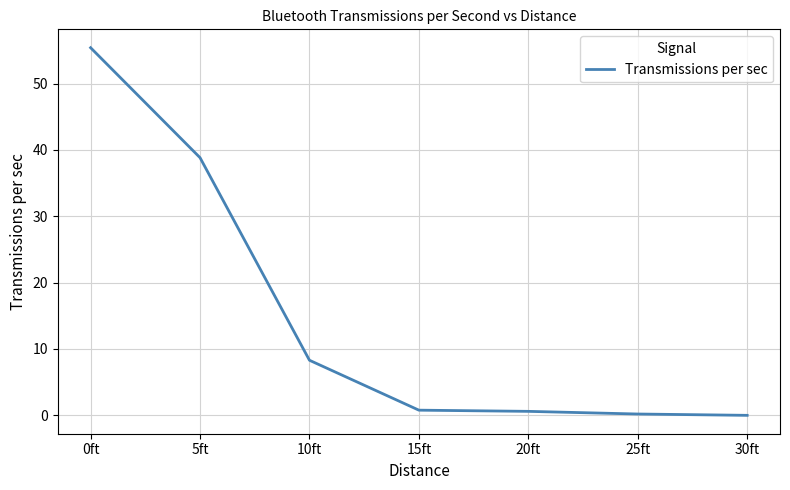

What is the maximum value shown in the chart?

55.4